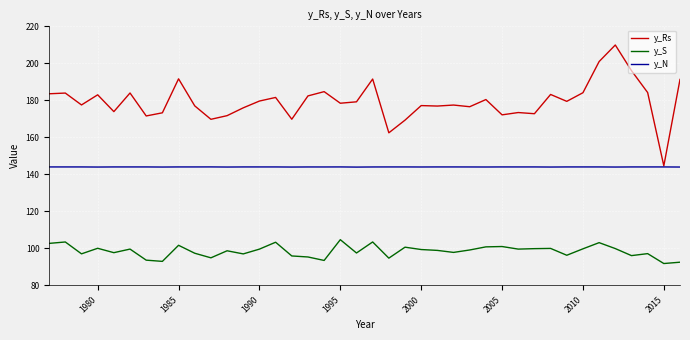

True or false: y_Rs and y_S cross at least once.

False